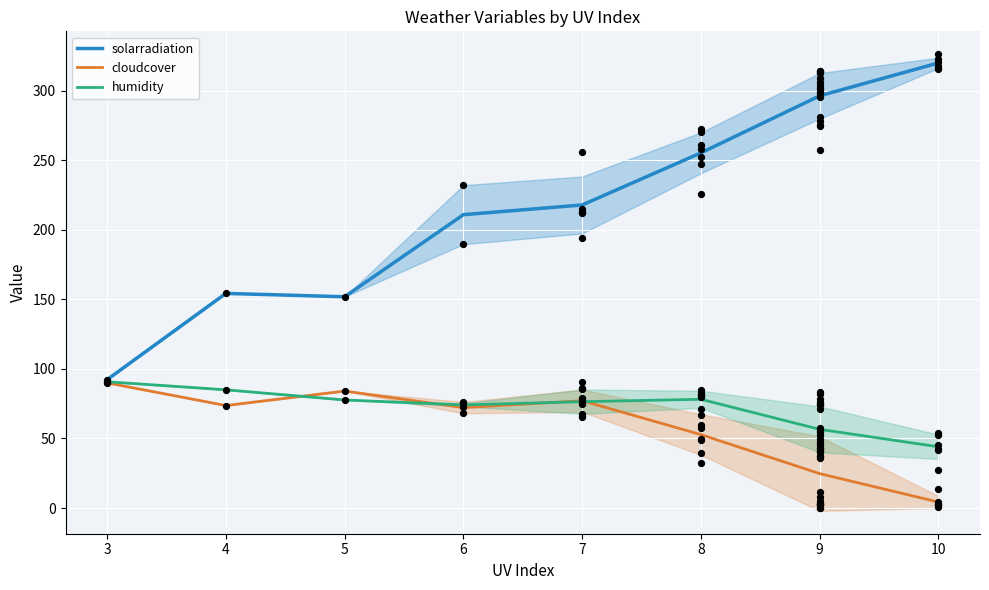

What is the total value across all series at 5?

313.7